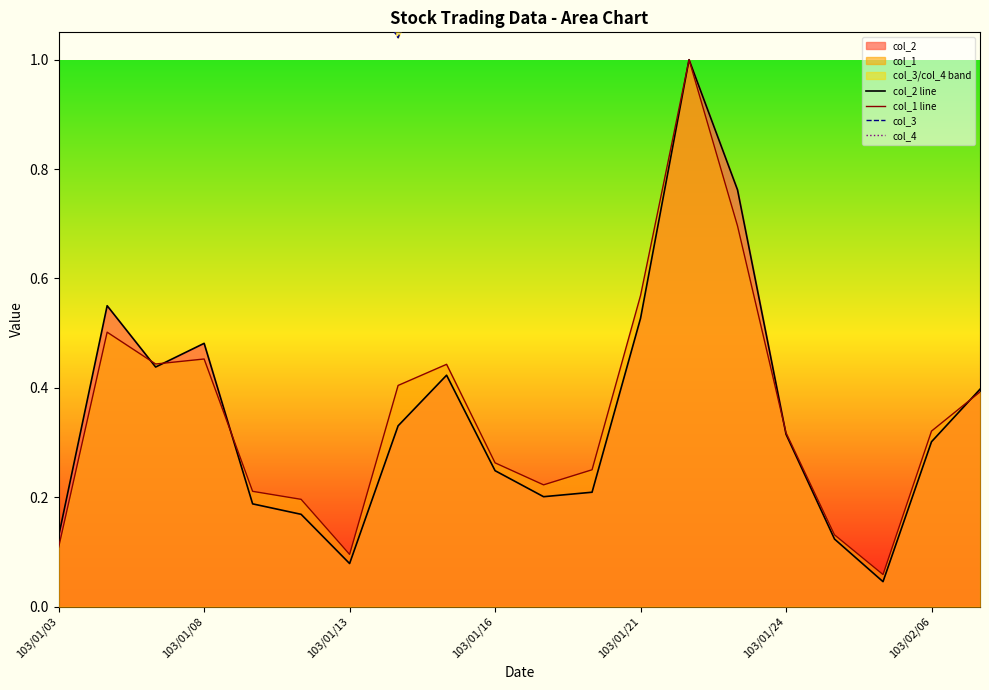

What is the highest value of the col_1 line series?

1.0